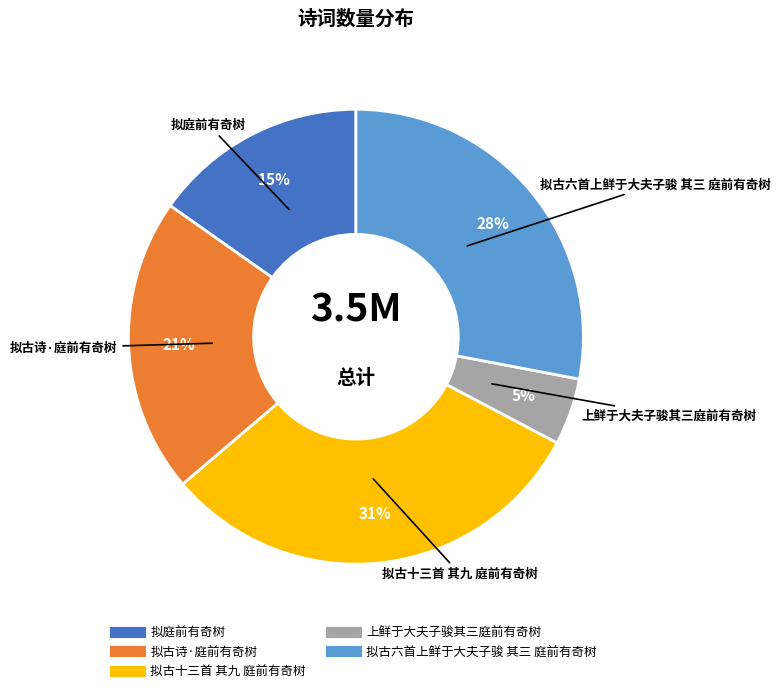

Do 拟古十三首 其九 庭前有奇树 and 拟古诗·庭前有奇树 together represent more than half of the pie?

Yes